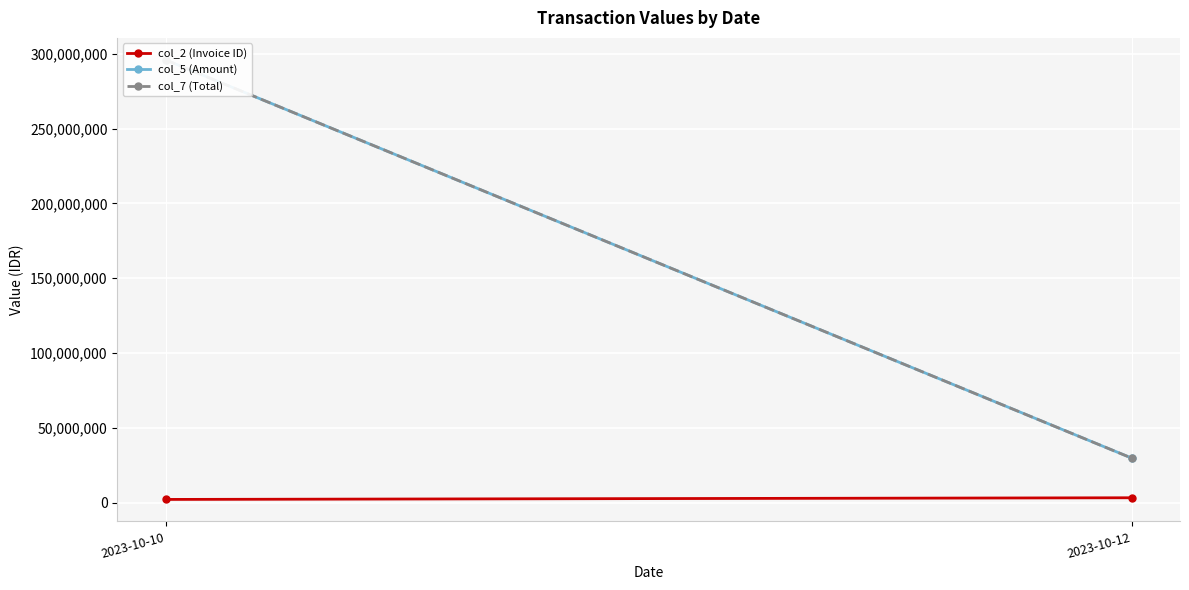

What is the total value across all series at 2023-10-10?

593981961